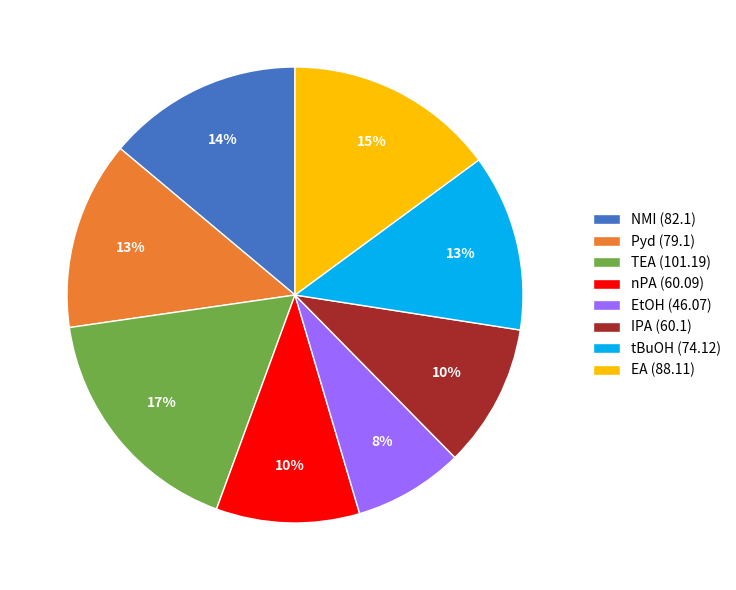

True or false: nPA (60.09) accounts for 10% of the total.

True